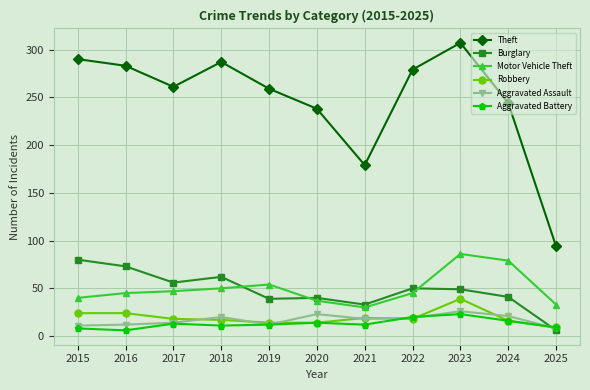

Is this an area chart (filled region under the line)?

No